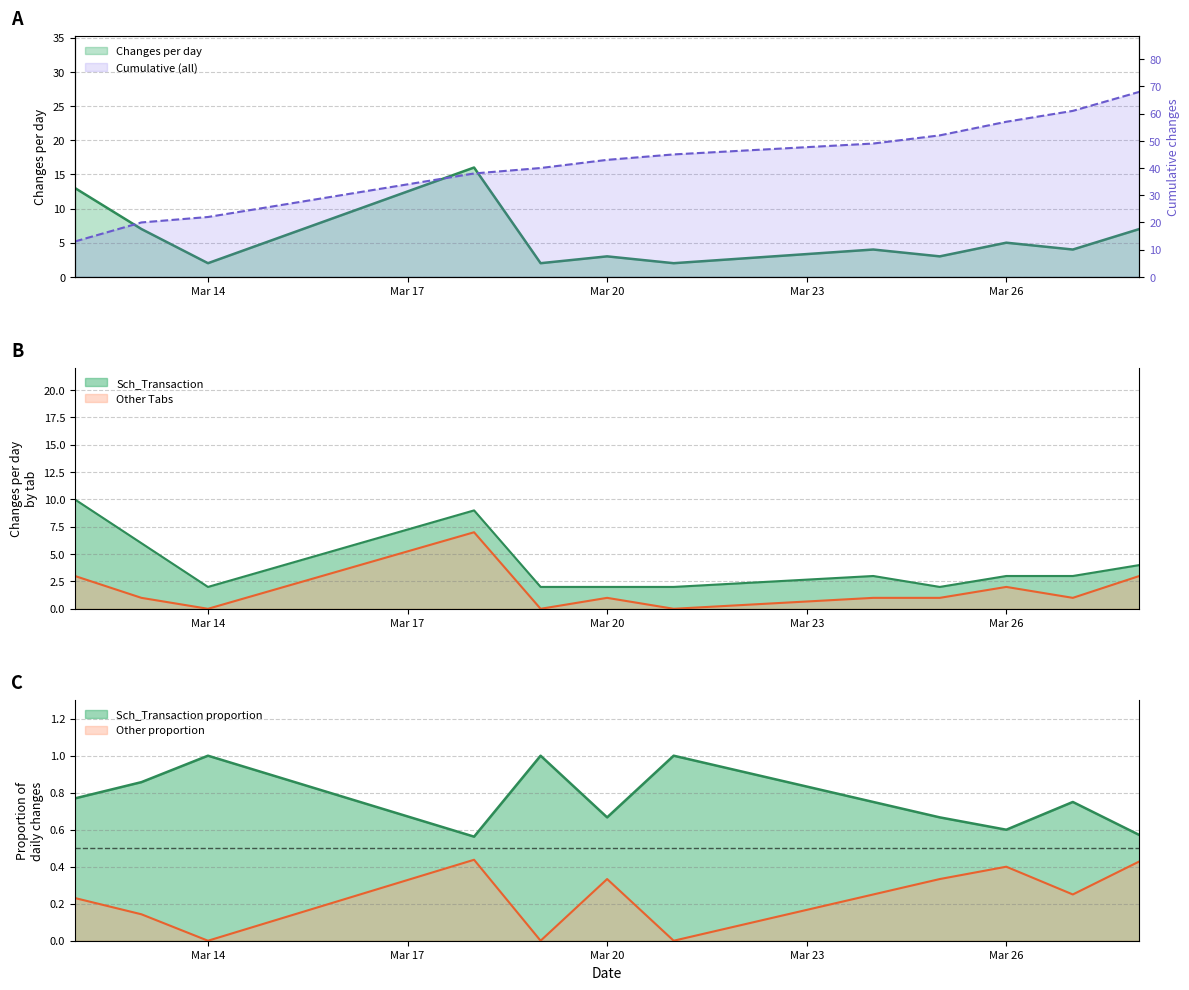

True or false: Cumulative Changes and Changes per Day cross at least once.

False